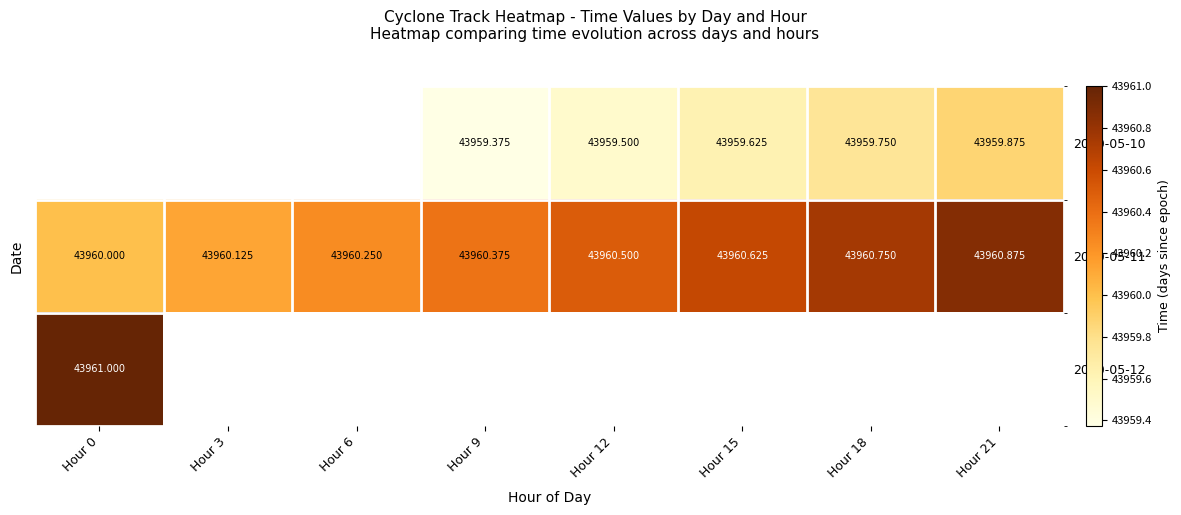

Is the value of 2020-05-11 at Hour 21 greater than the value of 2020-05-10 at Hour 18?

Yes